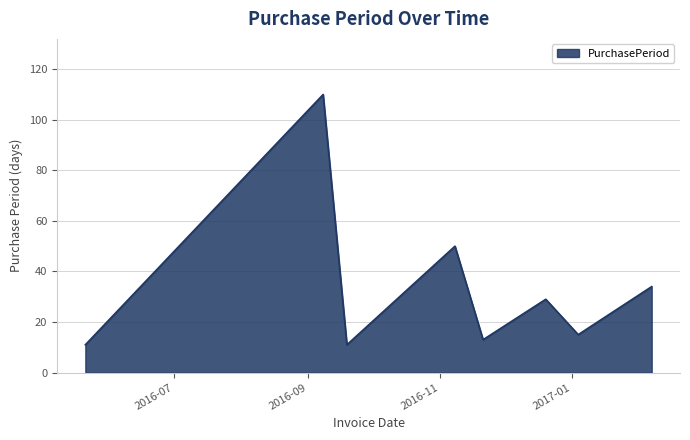

True or false: there are more than 2 points higher than both neighbors.

True